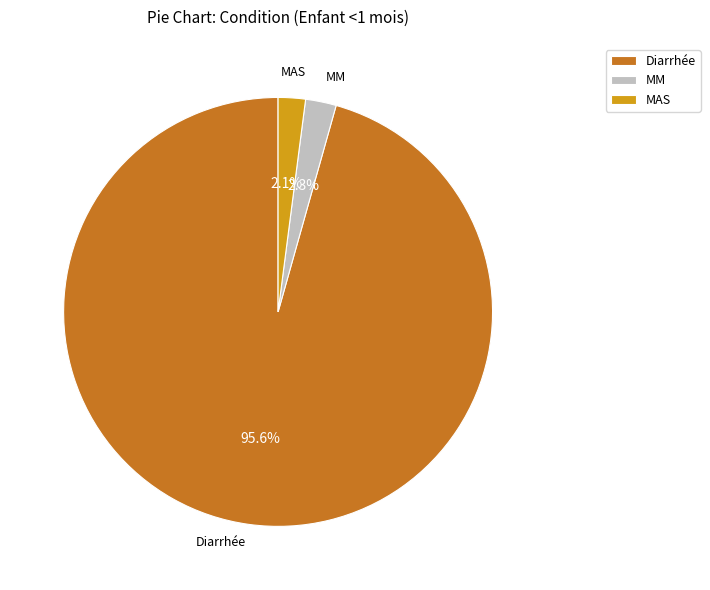

To the nearest percent, what portion does MM represent?

2%